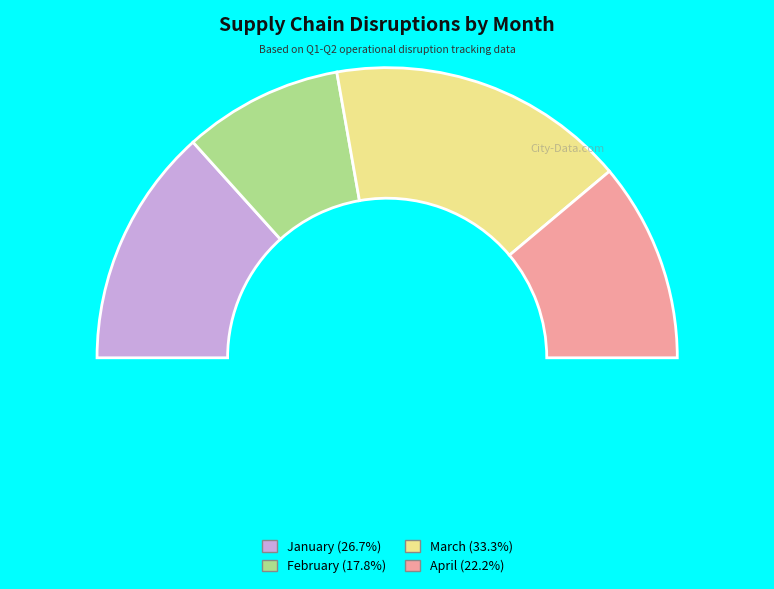

To the nearest percent, what is the difference between the largest and smallest slice percentages?

16%